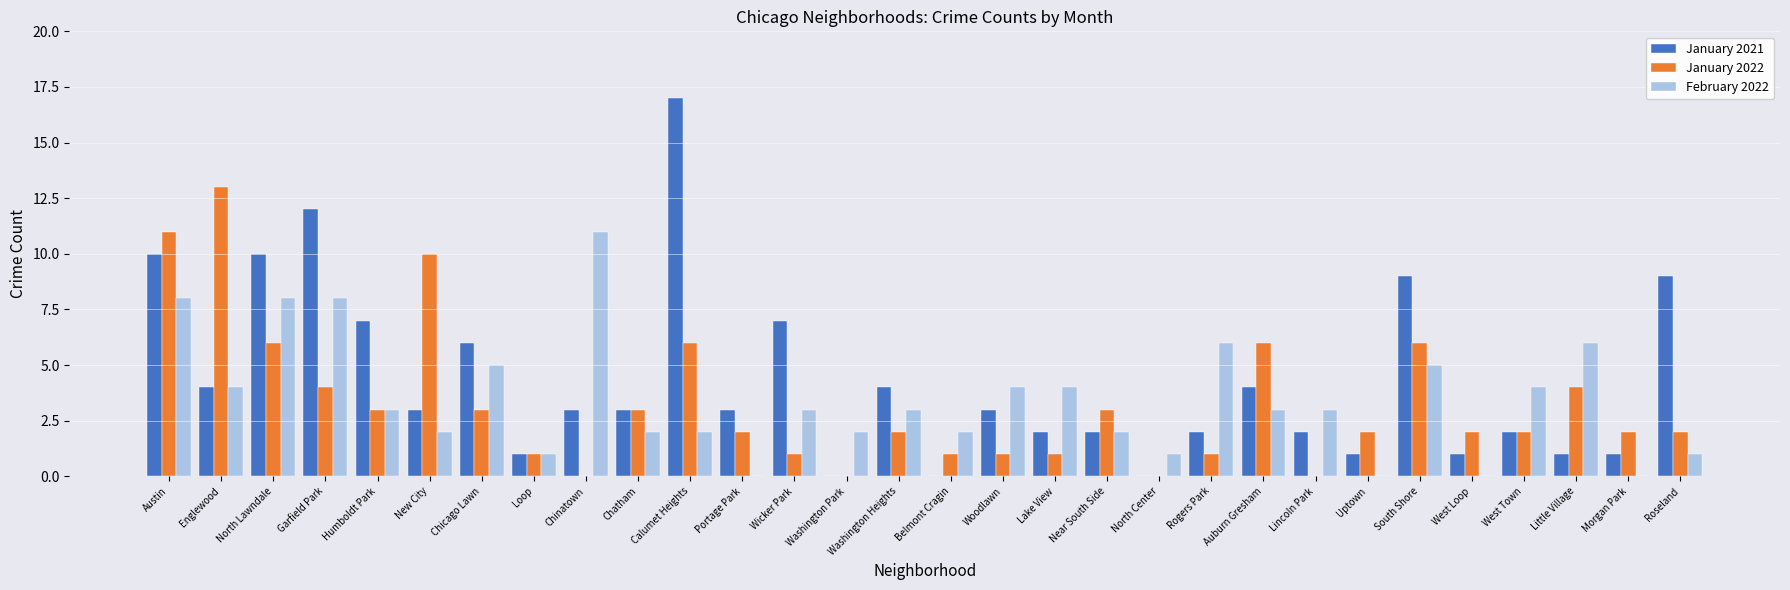

How many categories are shown in the chart?

30